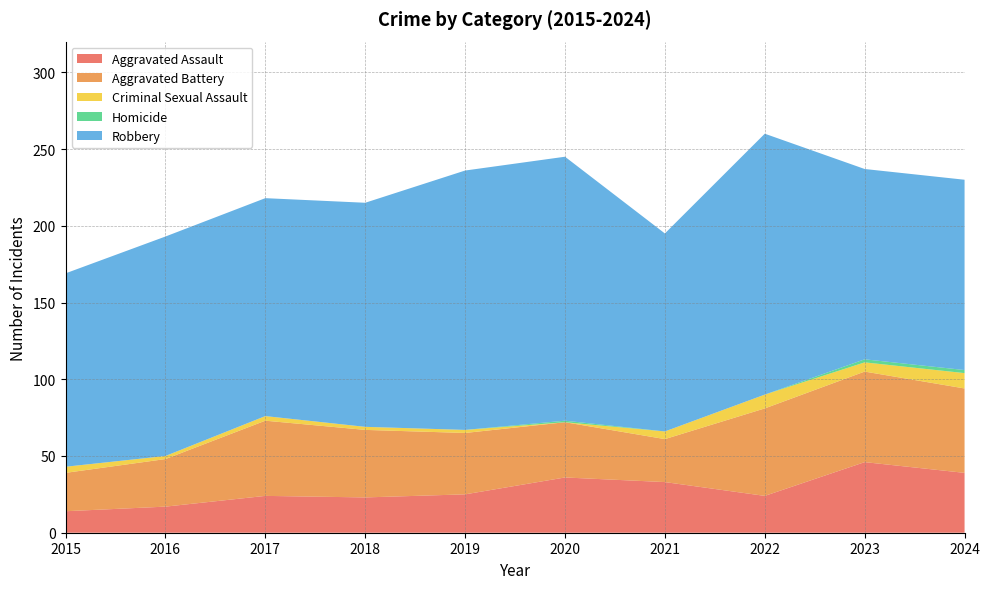

Reading right to left, list all the values displayed in this chart.

Aggravated Assault: 2024=39	2023=46	2022=24	2021=33	2020=36	2019=25	2018=23	2017=24	2016=17	2015=14
Aggravated Battery: 2024=55	2023=59	2022=57	2021=28	2020=36	2019=40	2018=44	2017=49	2016=31	2015=25
Criminal Sexual Assault: 2024=10	2023=6	2022=9	2021=5	2020=0	2019=2	2018=2	2017=3	2016=2	2015=4
Homicide: 2024=2	2023=2	2022=0	2021=0	2020=1	2019=0	2018=0	2017=0	2016=0	2015=0
Robbery: 2024=124	2023=124	2022=170	2021=129	2020=172	2019=169	2018=146	2017=142	2016=143	2015=126